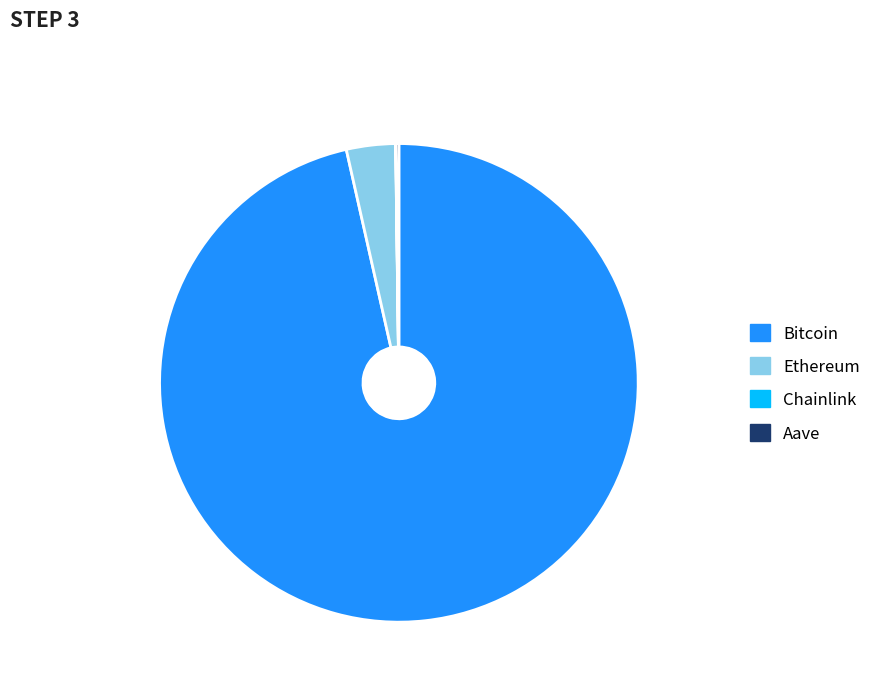

Is it true that Ethereum is 17% of the pie?

False